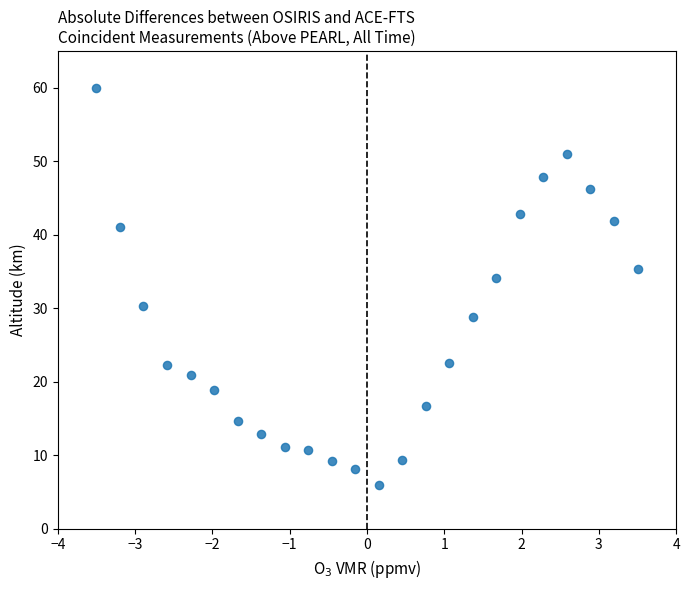

What Y value in the scatter plot is closest to 33?

34.1